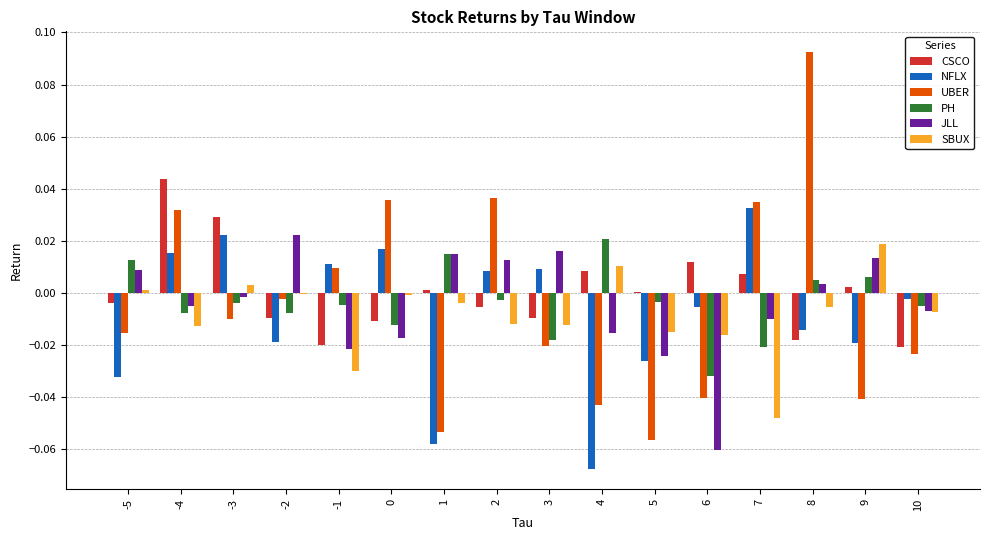

Between -4 and -1, which series saw the biggest shift?

CSCO